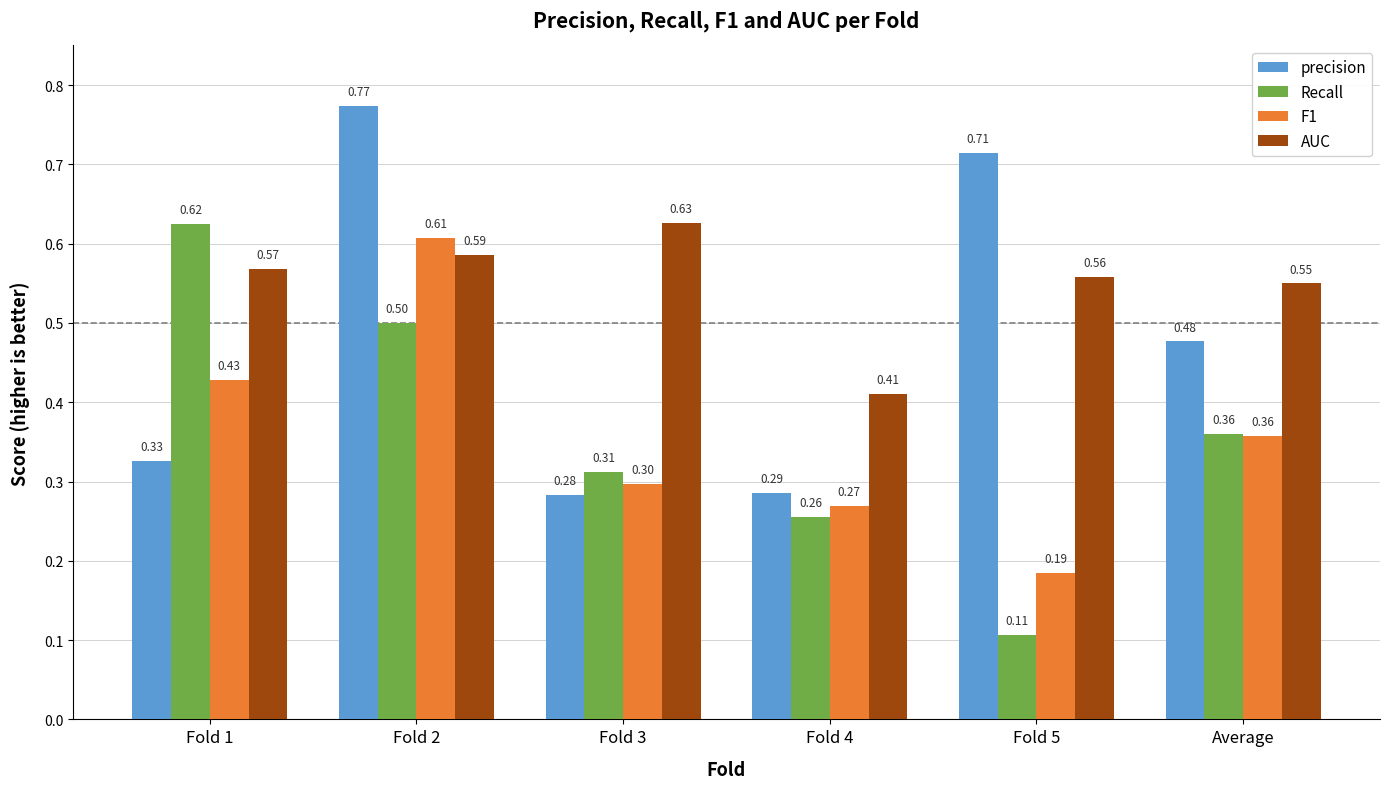

How many bars are there in each group?

4